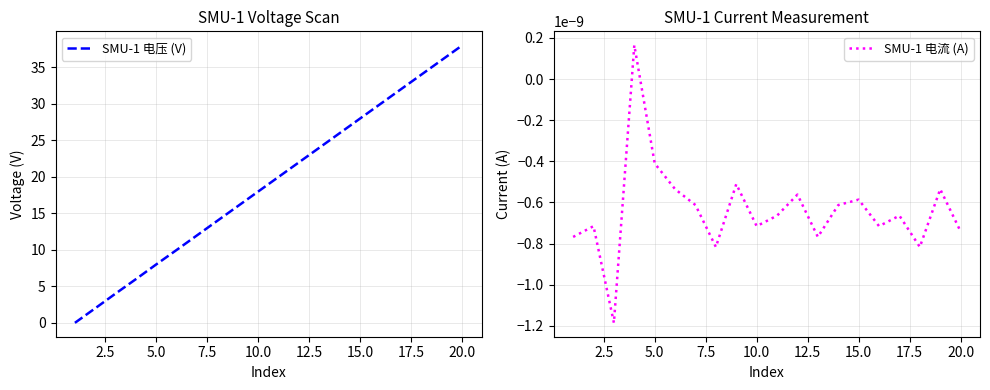

True or false: SMU-1 电流 (A) and SMU-1 电压 (V) cross at least once.

False